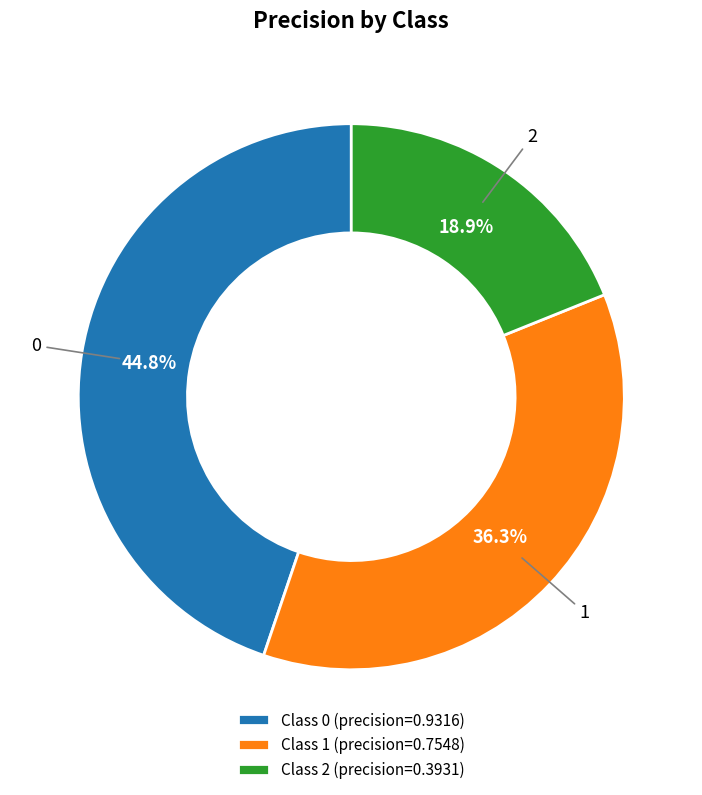

Which has a higher value, Class 1 (precision=0.7548) or Class 0 (precision=0.9316)?

Class 0 (precision=0.9316)